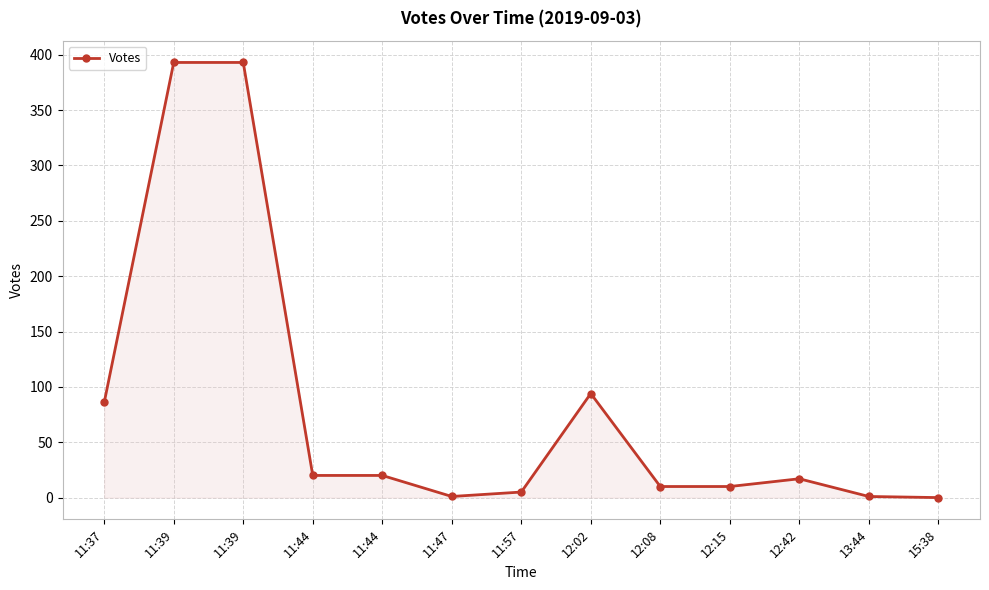

Count the number of data series in this chart.

1